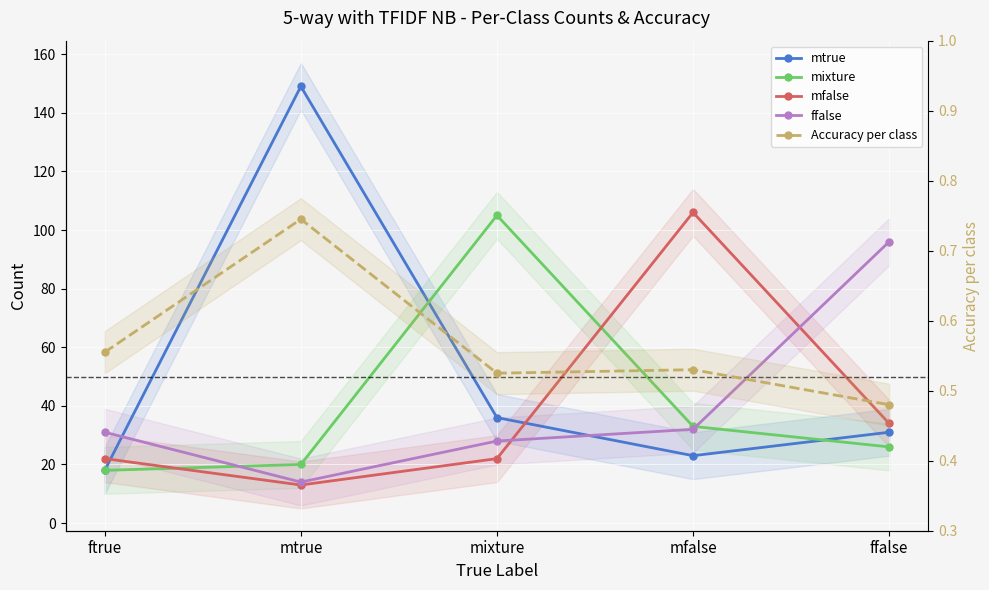

How many lines are shown in the chart?

5